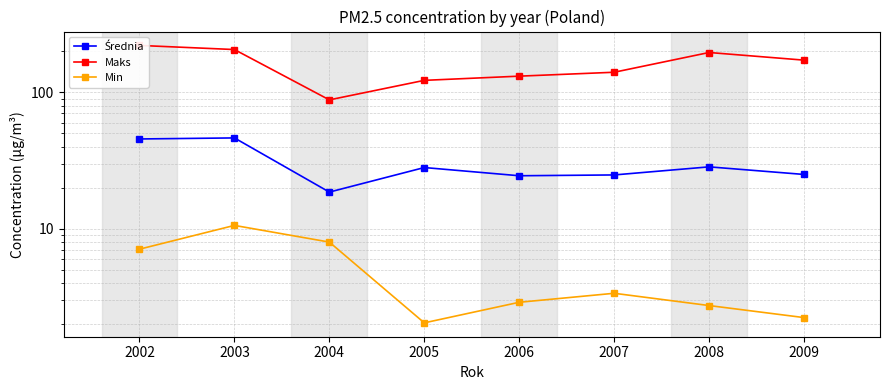

What is the difference between the Min values at 2003 and 2001?

0.9